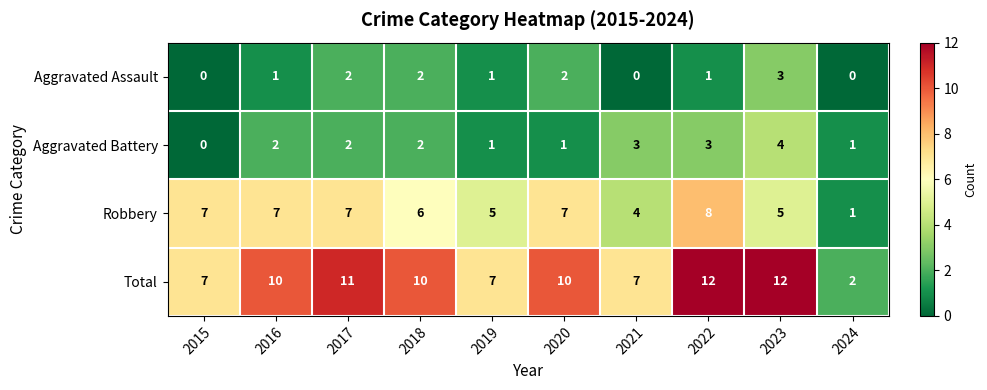

Which series has the largest total across all categories?

Total